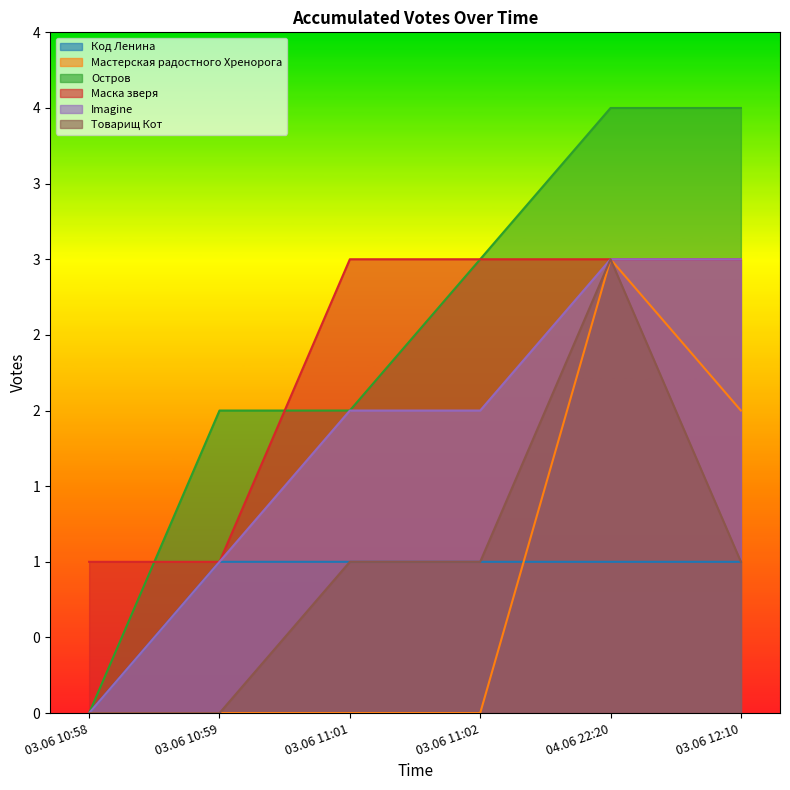

At which label does Imagine first exceed 2?

04.06 22:20